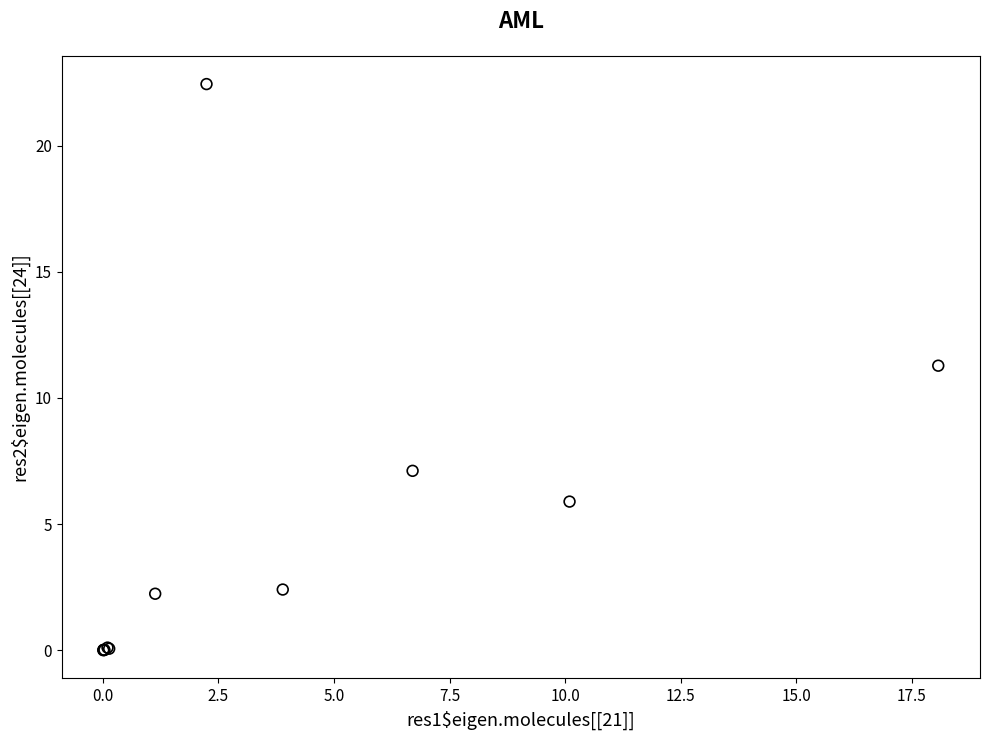

What Y value in the scatter plot is closest to 11?

11.3